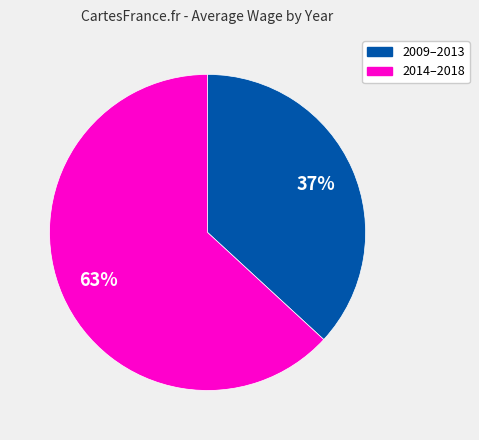

Does 2014–2018 represent more than half of the total?

Yes